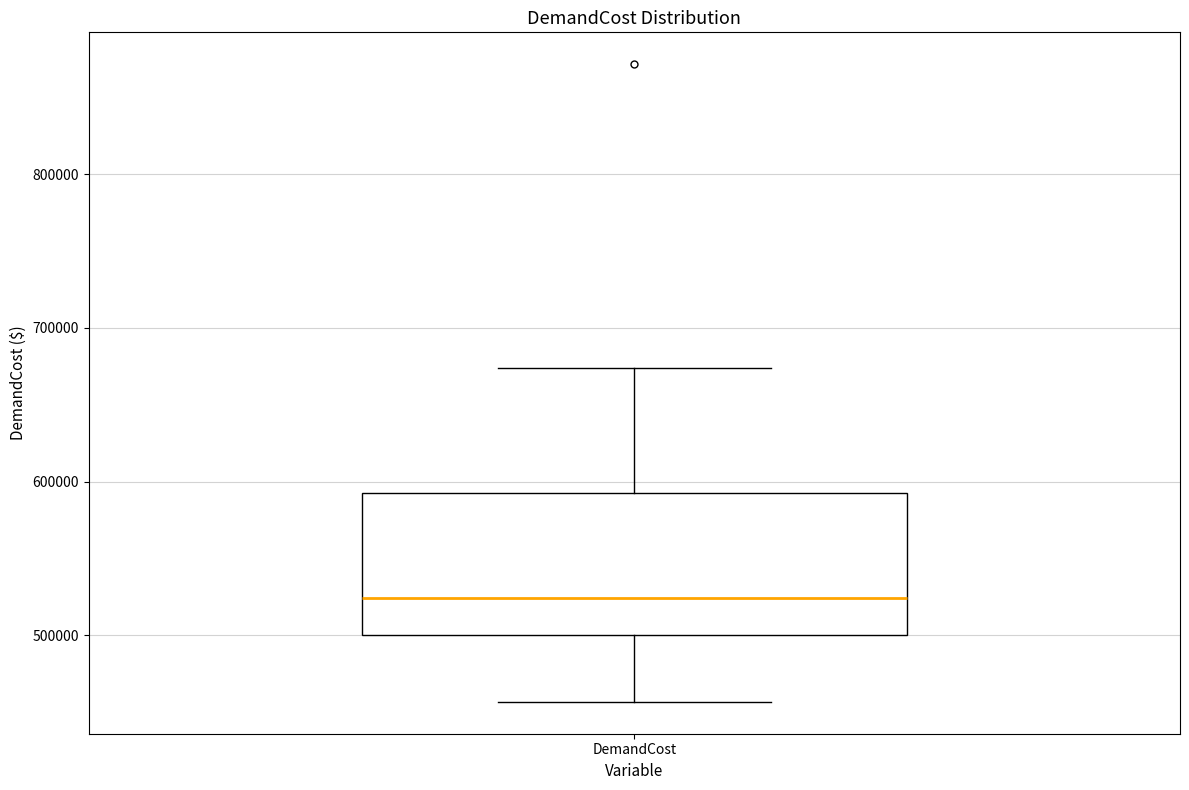

Read this box plot against the y-axis: the position of the median line, the range covered by the box, and the ends of both whiskers. The values are not printed on the chart, so give them approximately, as read against the axis.

median 520000, box 500000 to 590000, whiskers 460000 to 670000